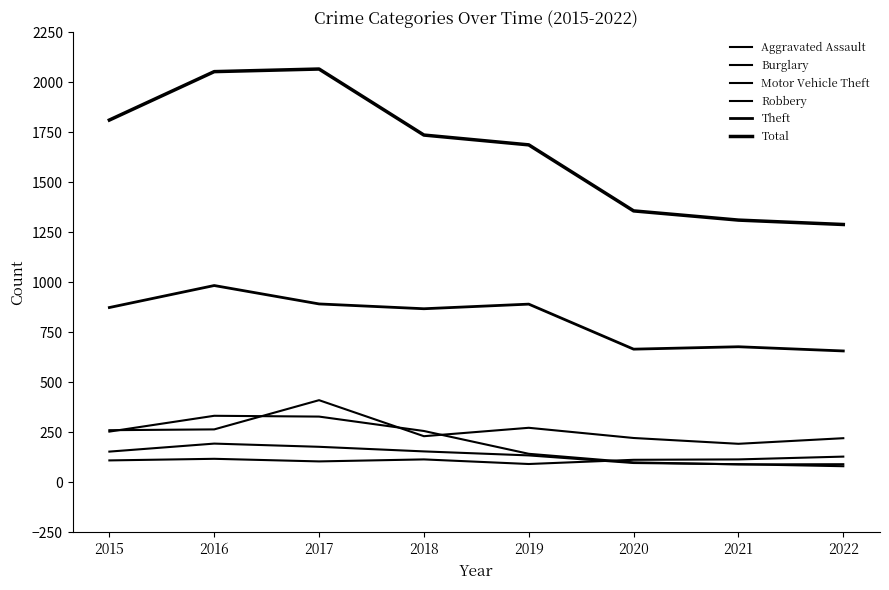

Does the chart have visible grid lines?

No